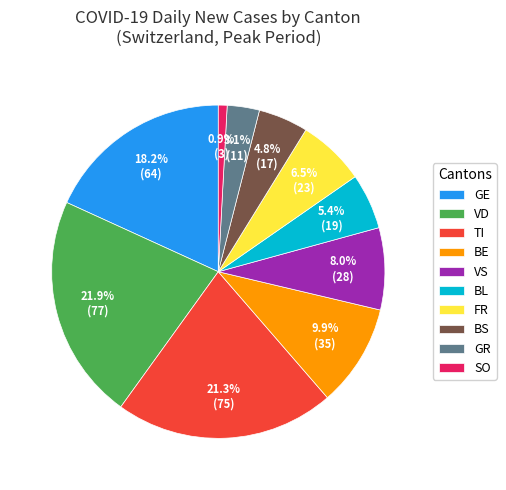

Which has a higher value, VS or GE?

GE